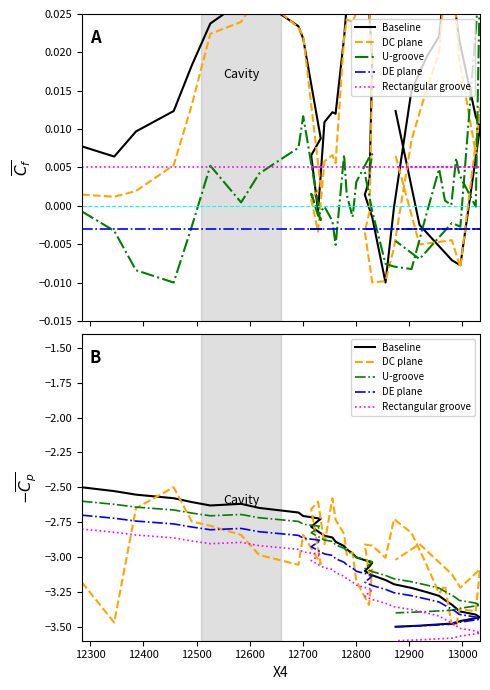

What is the difference between the second highest and second lowest values in the DE plane series?

0.8